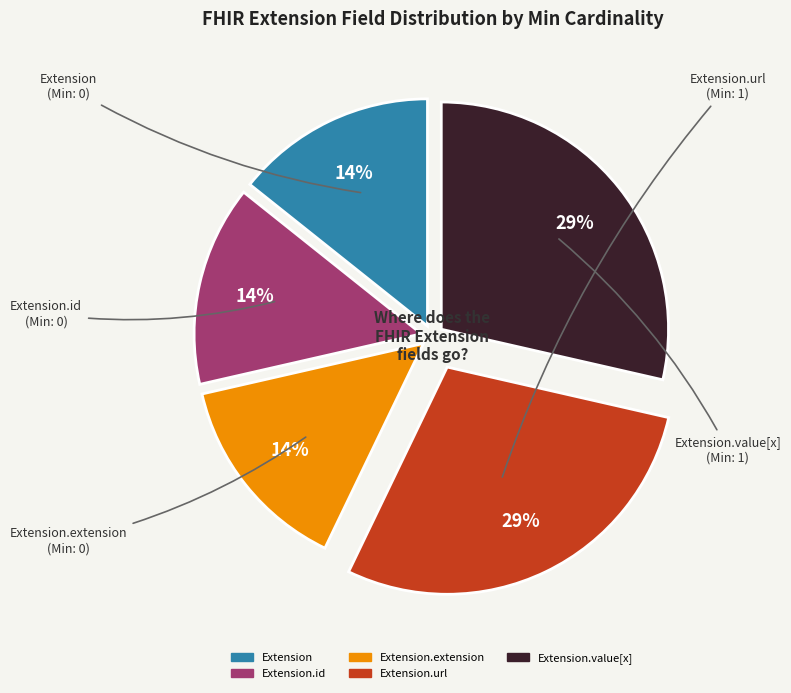

Is there a majority slice in this chart?

No